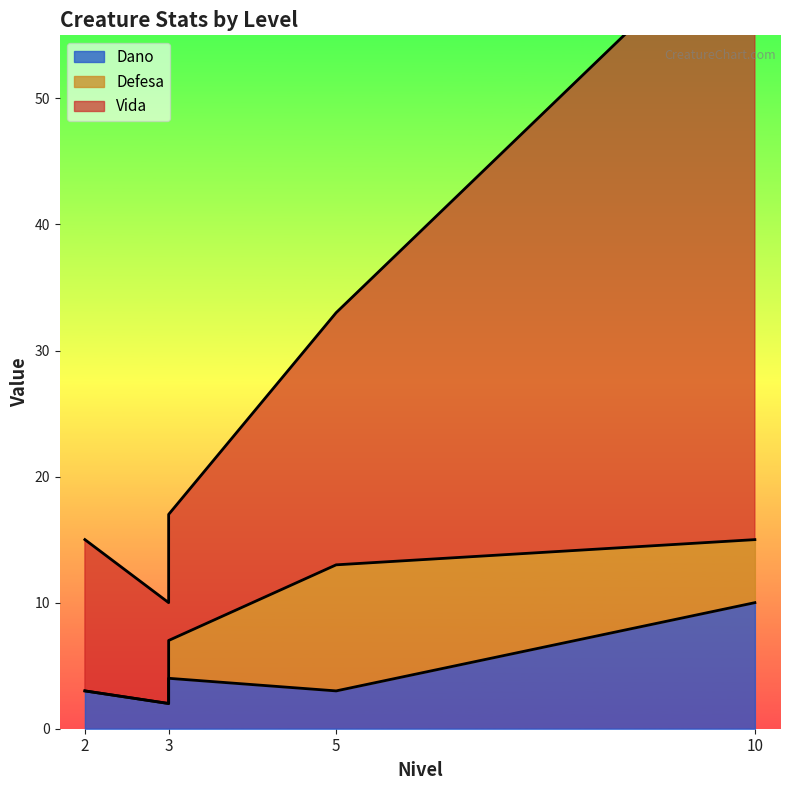

Which series has the largest range (max minus min)?

Vida